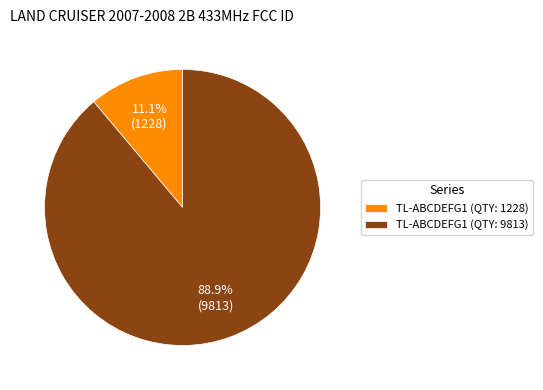

To the nearest percent, what is the average slice percentage?

50%